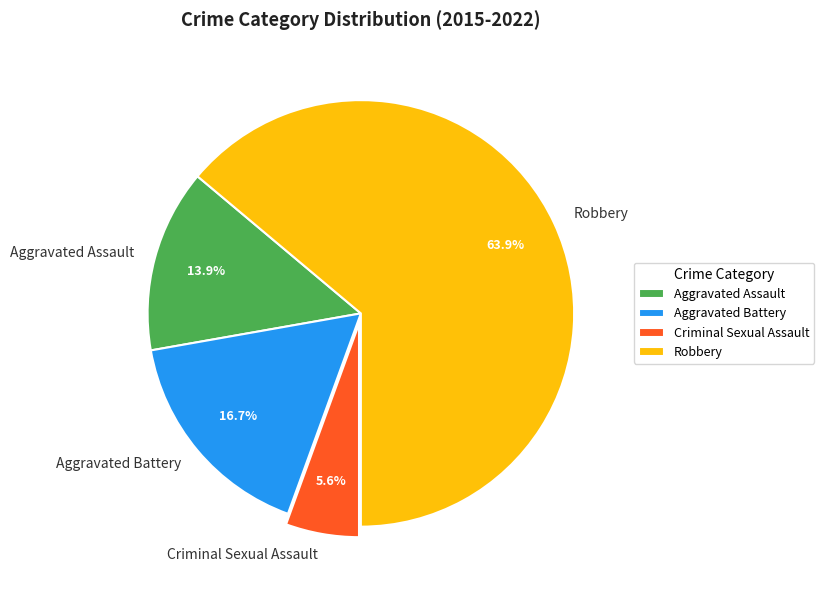

True or false: Criminal Sexual Assault accounts for 12% of the total.

False